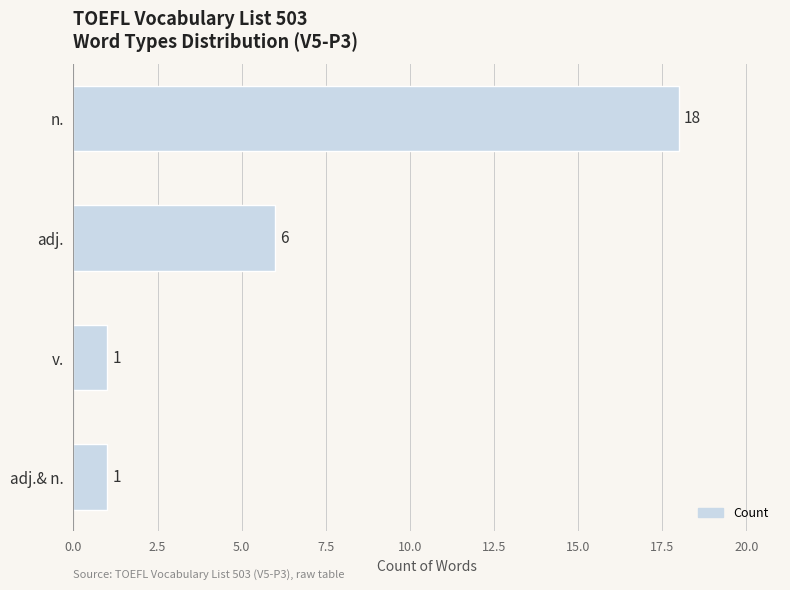

Are the bars horizontal?

Yes